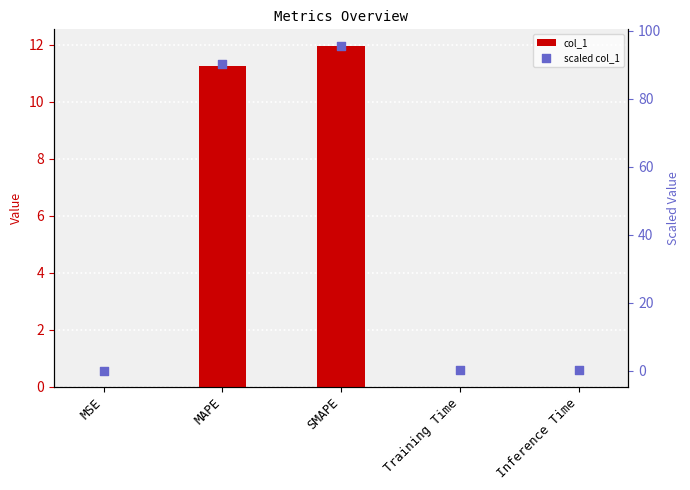

Which series reaches the maximum Y coordinate?

scaled col_1